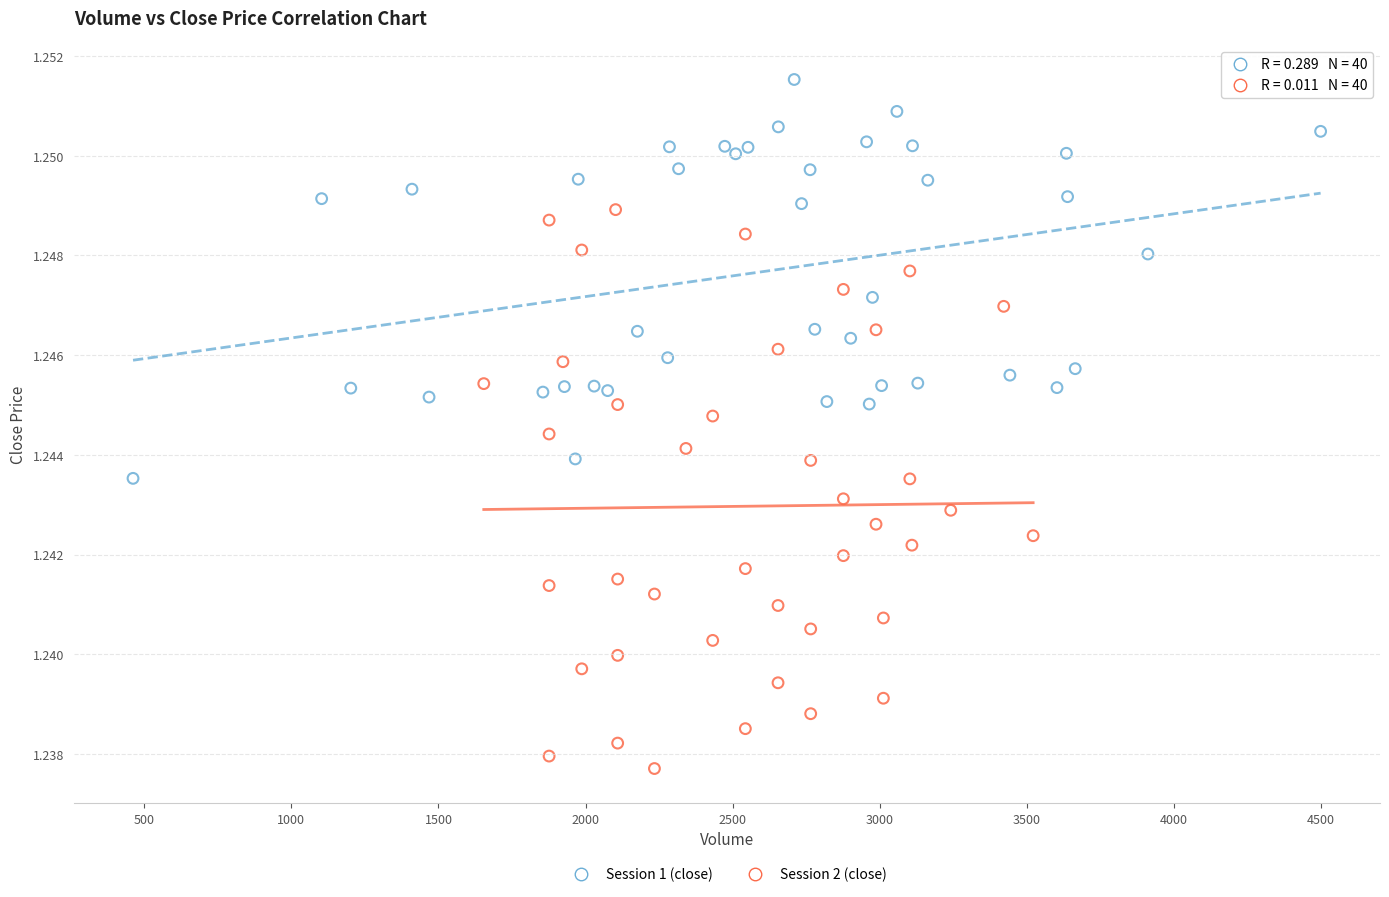

What are all the series names shown in the legend?

Session 1 (close), Session 2 (close)